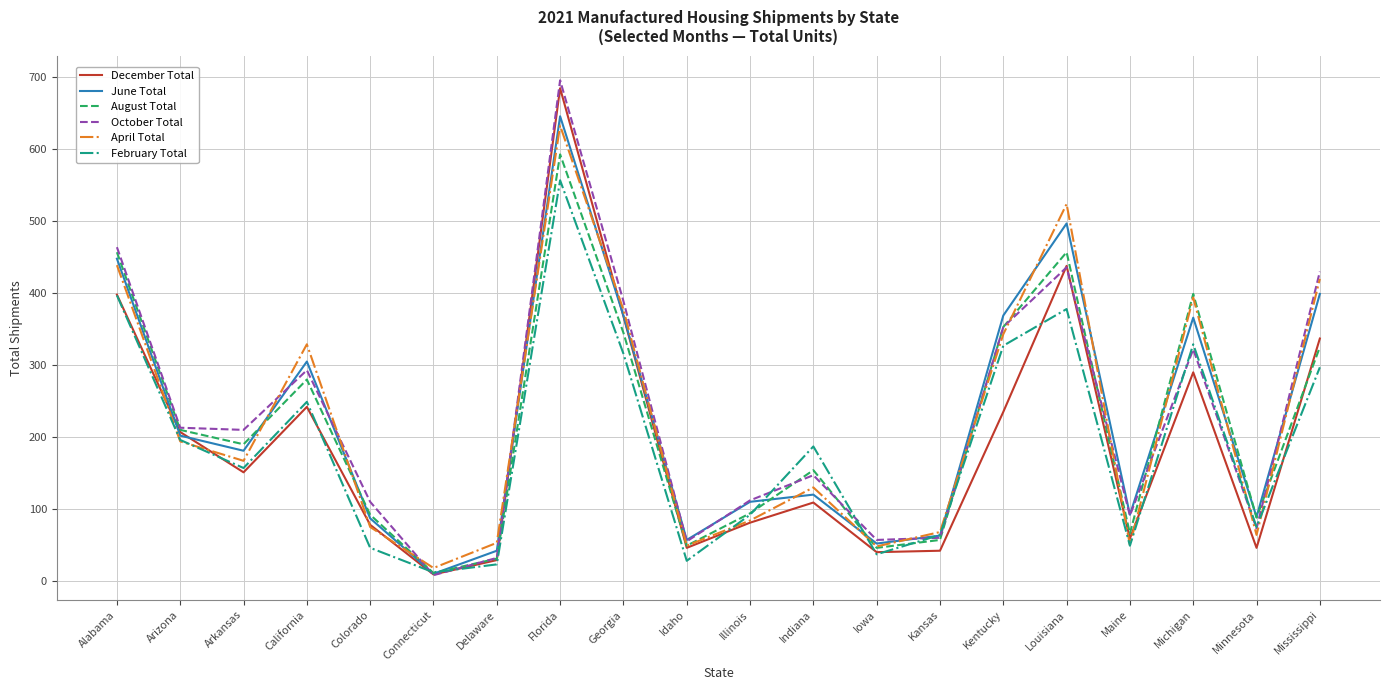

The value of April Total at Kansas is 68. True or false?

True